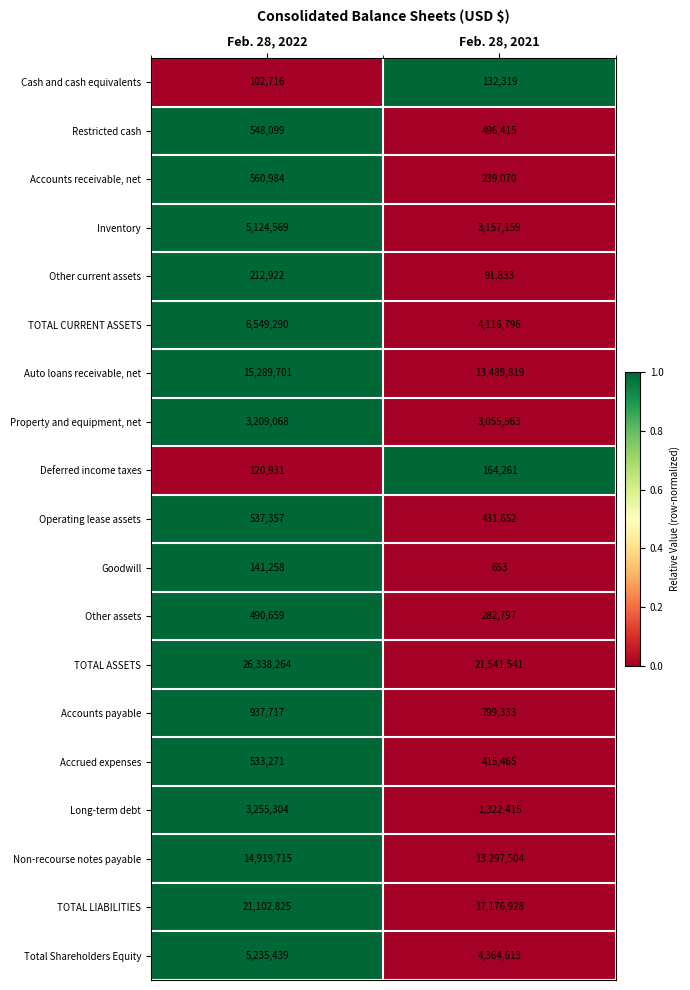

Rank the series at Feb. 28, 2022 from highest to lowest value.

TOTAL ASSETS, TOTAL LIABILITIES, Auto loans receivable, net, Non-recourse notes payable, TOTAL CURRENT ASSETS, Total Shareholders Equity, Inventory, Long-term debt, Property and equipment, net, Accounts payable, Accounts receivable, net, Restricted cash, Operating lease assets, Accrued expenses, Other assets, Other current assets, Goodwill, Deferred income taxes, Cash and cash equivalents